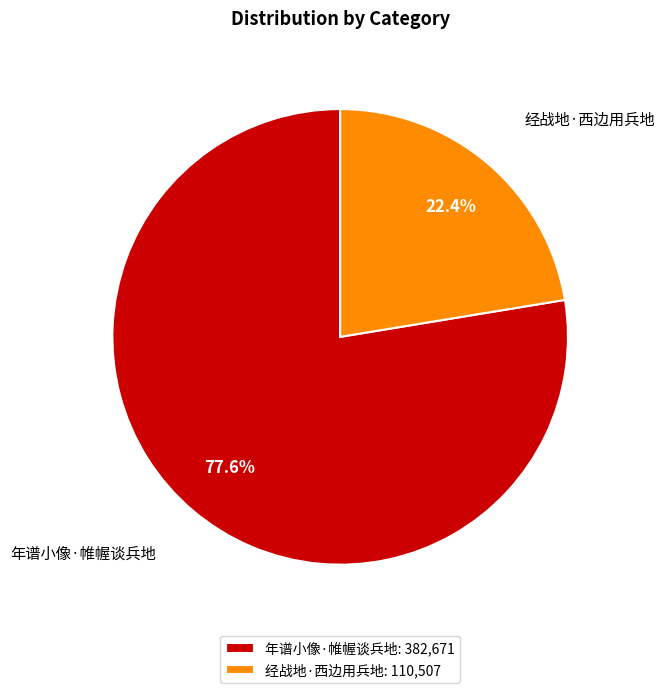

The 经战地·西边用兵地 slice represents 22% of the pie. True or false?

True